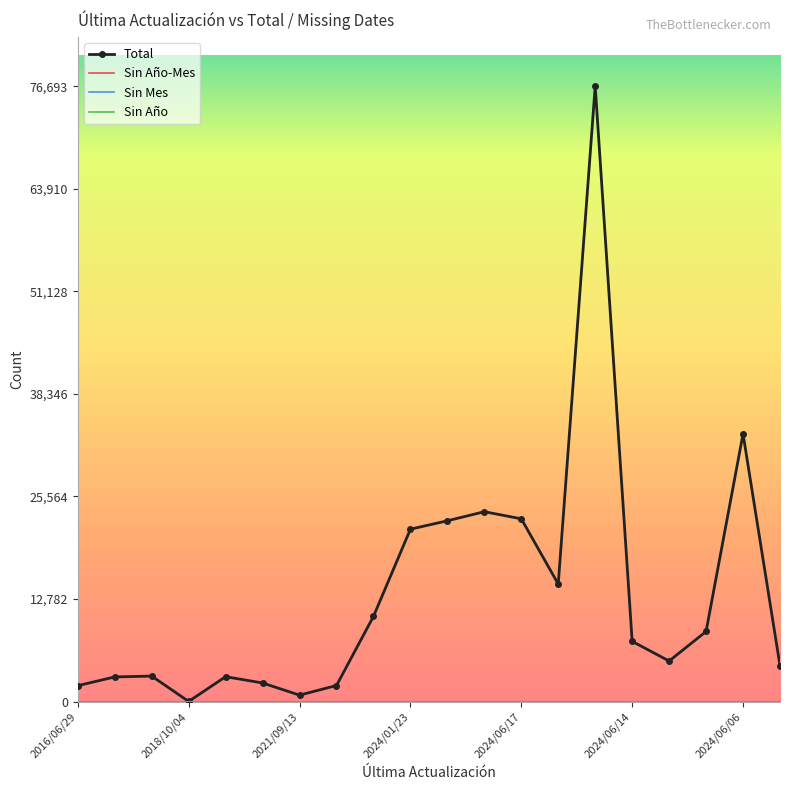

How many interior local peaks does the Total series have?

5